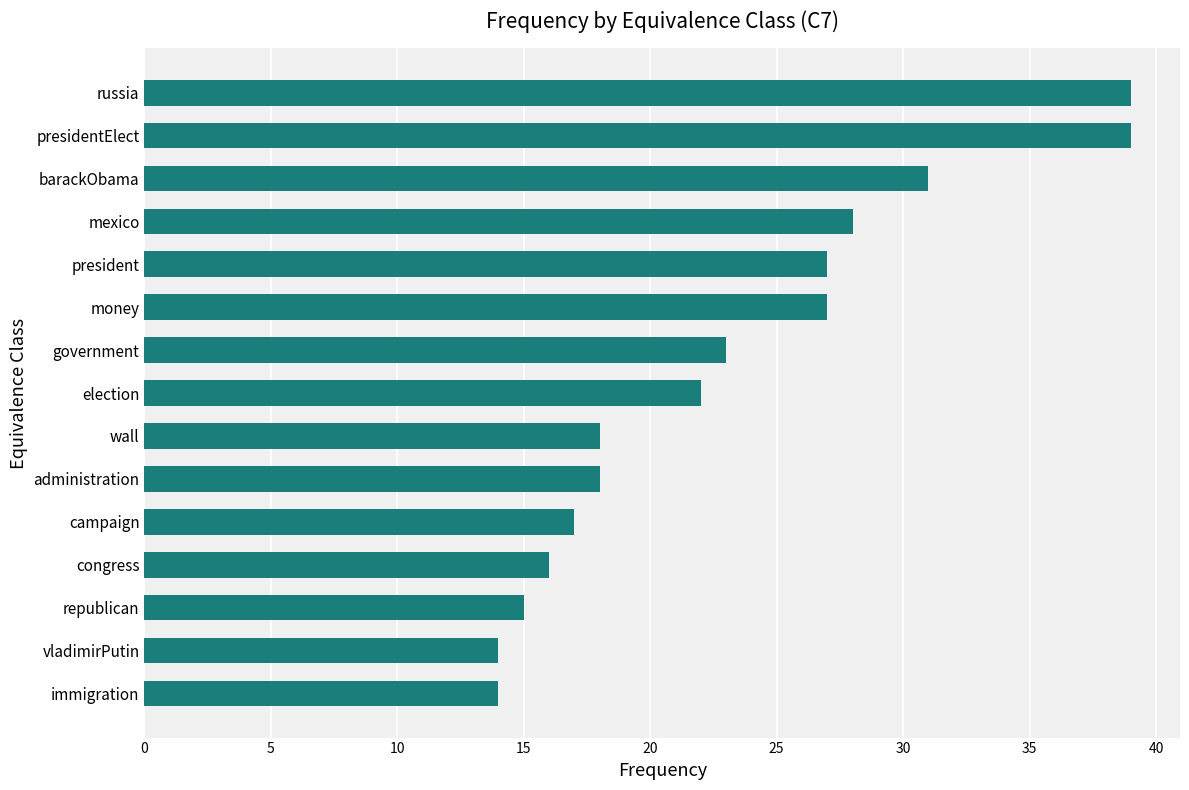

Does the chart contain any negative values?

No